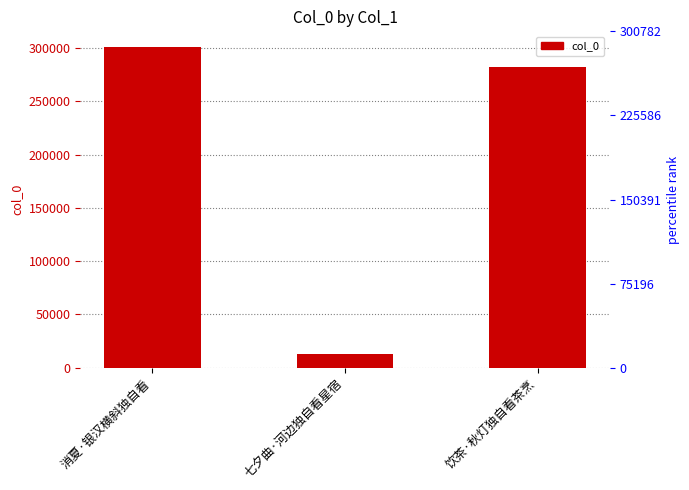

Is it true that the value at 消夏·银汉横斜独自看 is 300782?

True